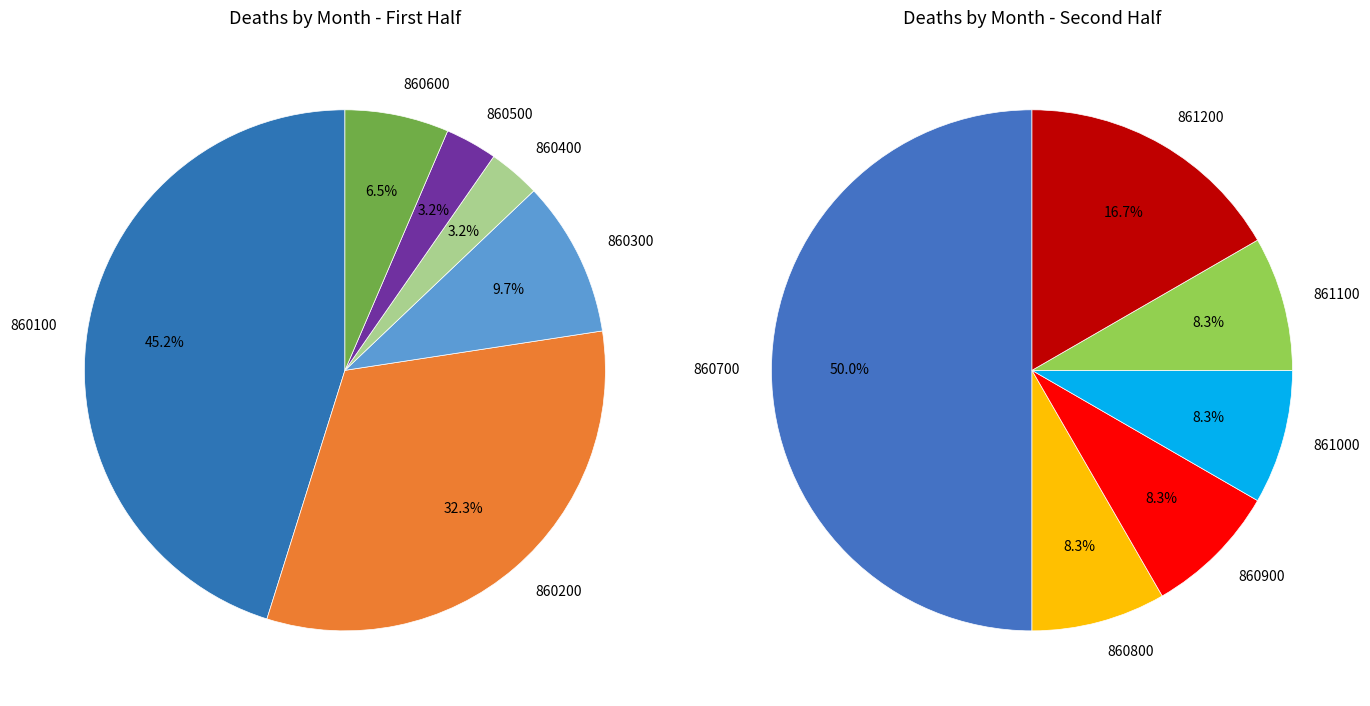

Combined, do 860600 and 860900 account for over 50%?

No